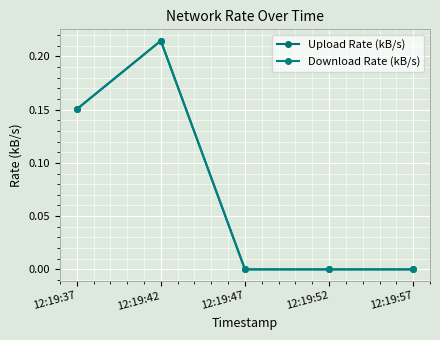

Does the chart have visible grid lines?

Yes